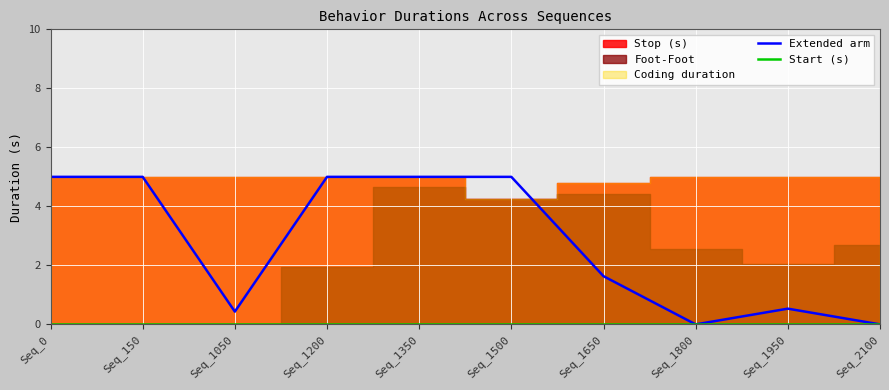

The Extended arm series shows 0.9 at Seq_1950. True or false?

False